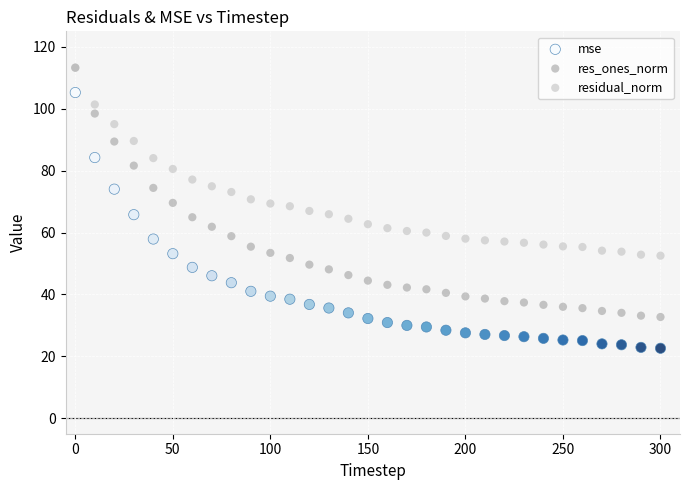

What are all the series names shown in the legend?

mse, res_ones_norm, residual_norm